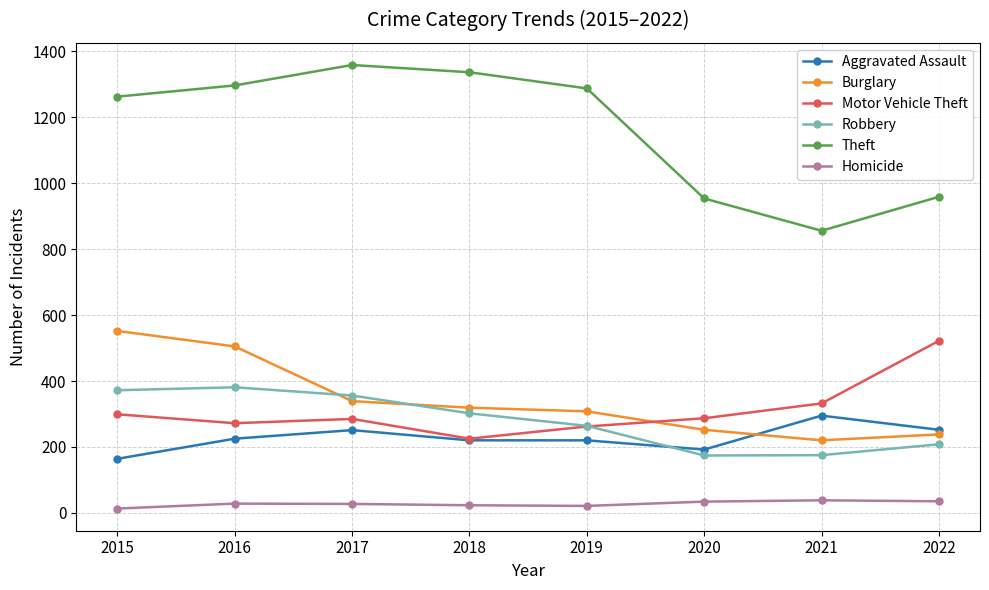

Which series has the largest total across all categories?

Theft